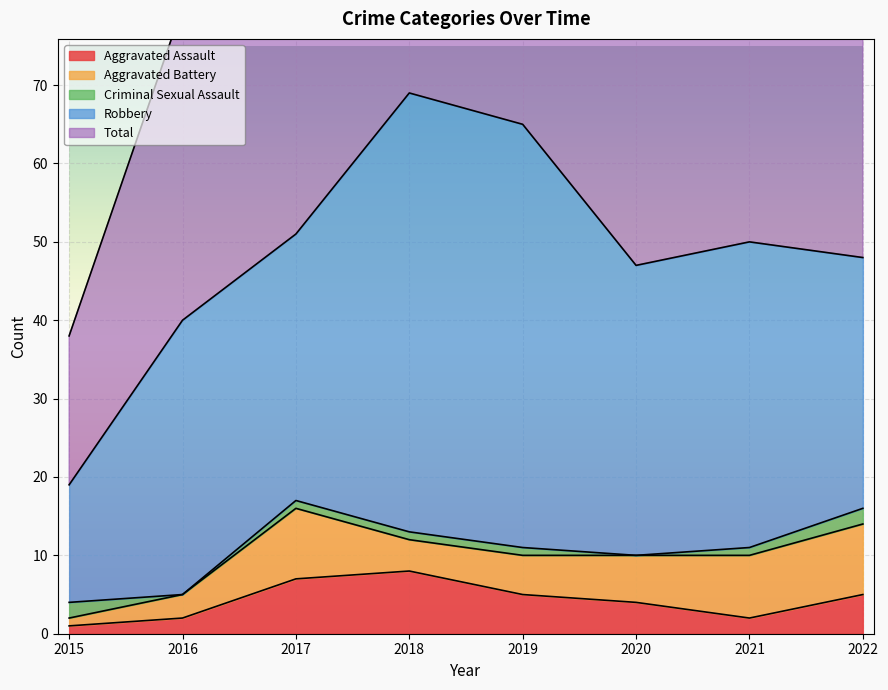

Count the Aggravated Assault values in the range 2 to 7.

6